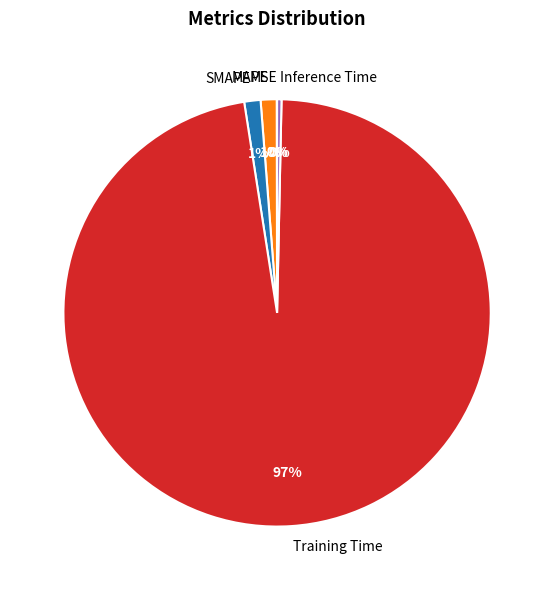

What is the largest slice in the pie chart?

Training Time